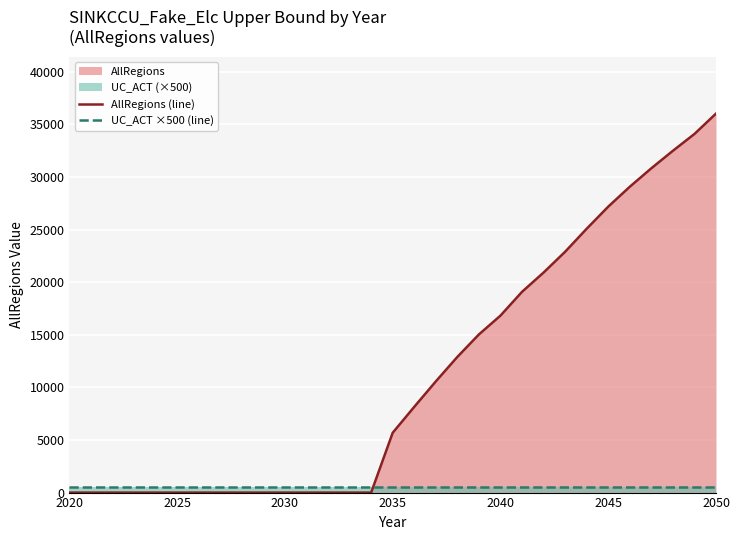

How many times do AllRegions (line) and UC_ACT ×500 (line) cross each other?

1